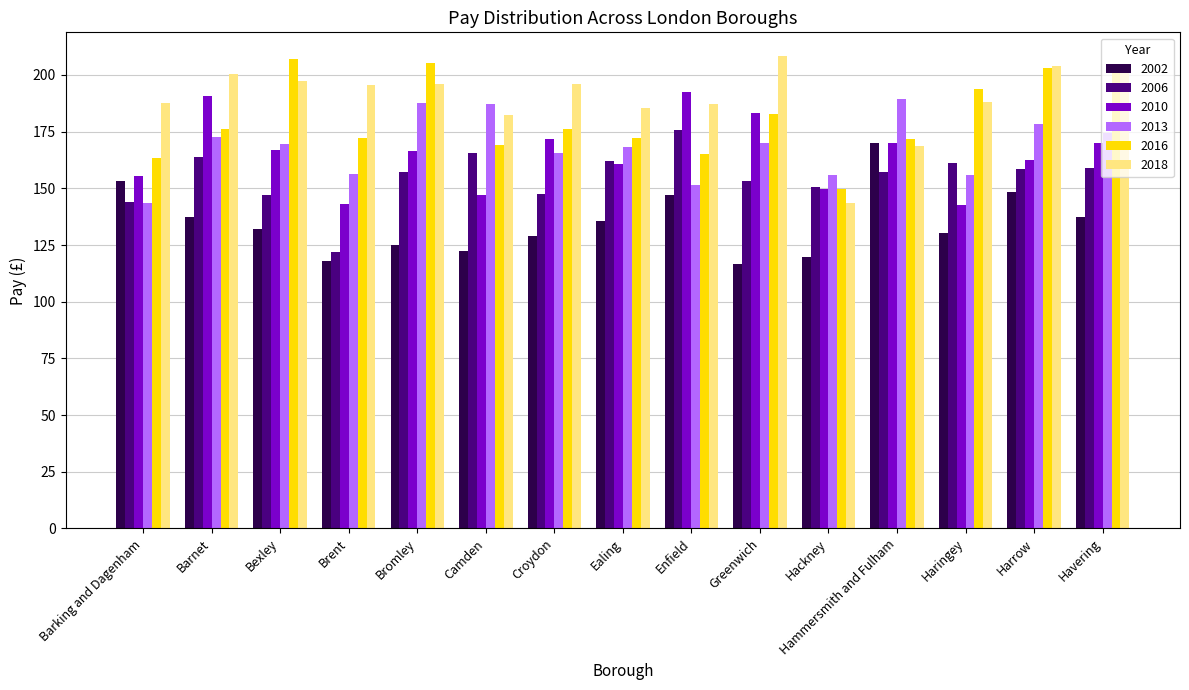

What is the sum of all 2010 values?

2473.3